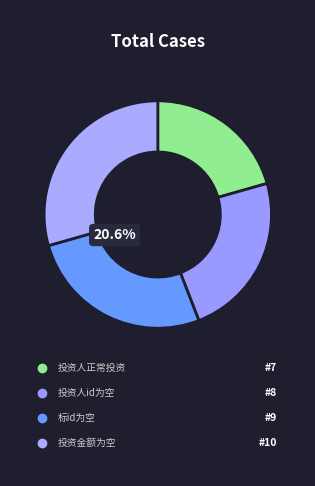

Is there any slice that represents more than half of the pie?

No